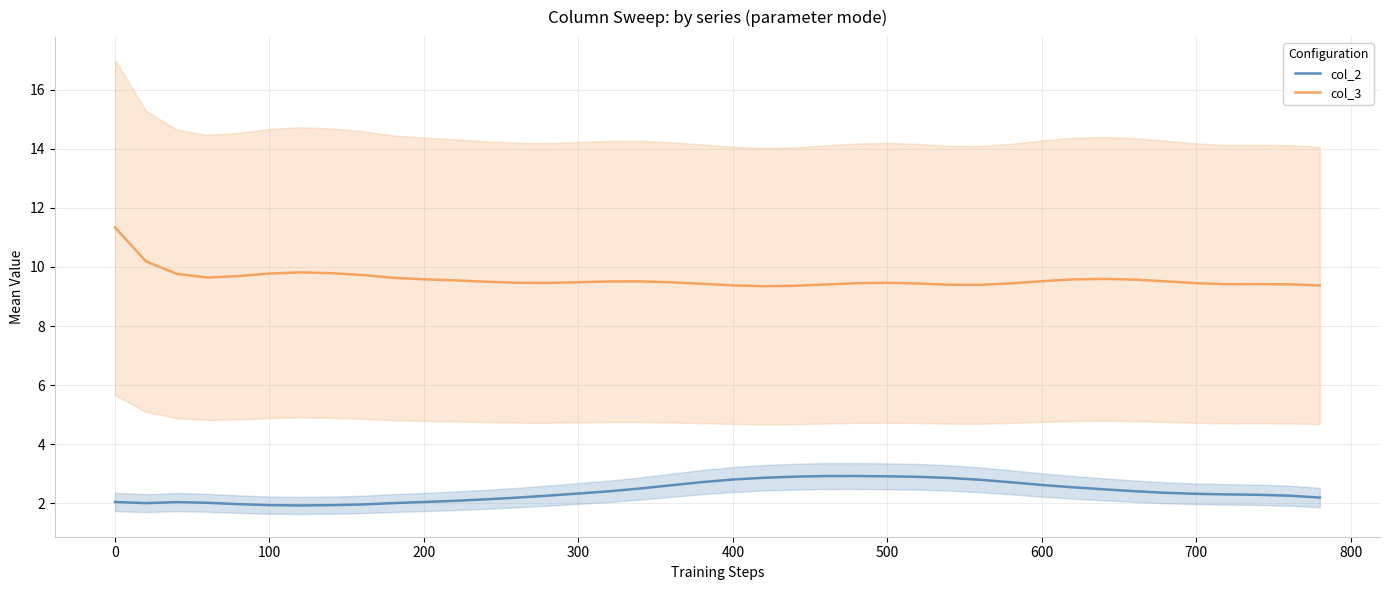

What is the difference between the maximum and minimum values in the col_2 series?

1.0